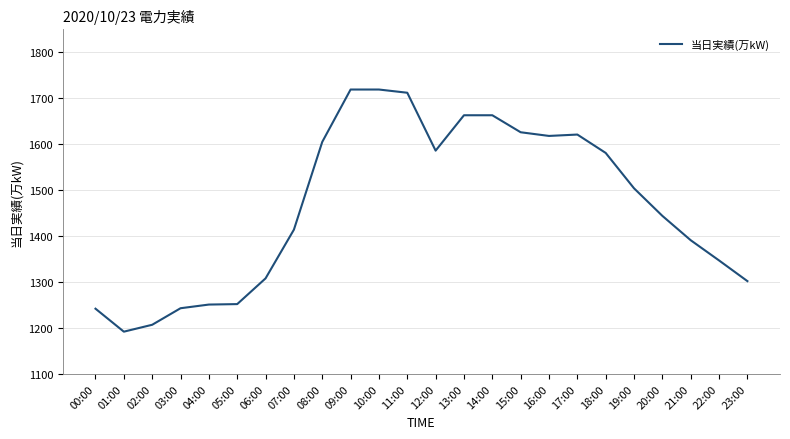

The chart shows a value of 1618 at 16:00. True or false?

True